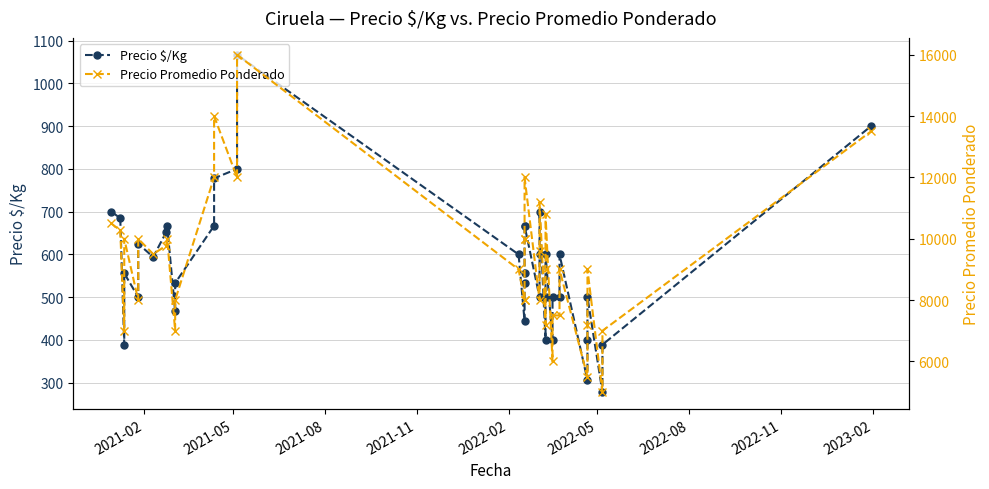

Where does the Precio Promedio Ponderado series first go above 9000?

2021-02